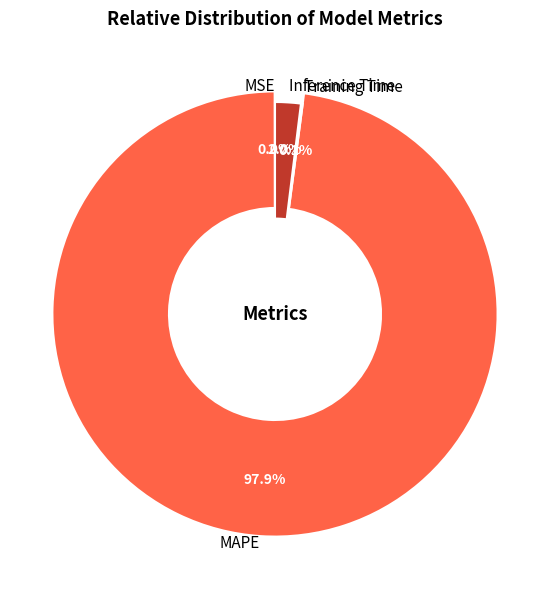

Rank the categories by value from highest to lowest.

MAPE, Inference Time, Training Time, MSE